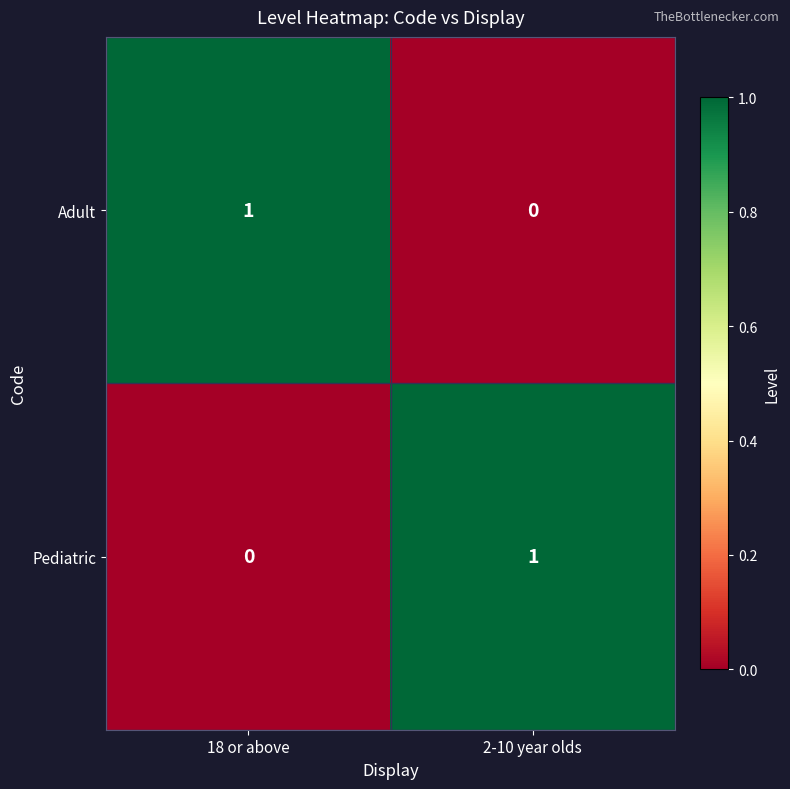

Reading left to right, transcribe all the data shown in this chart.

Adult: 1	0
Pediatric: 0	1